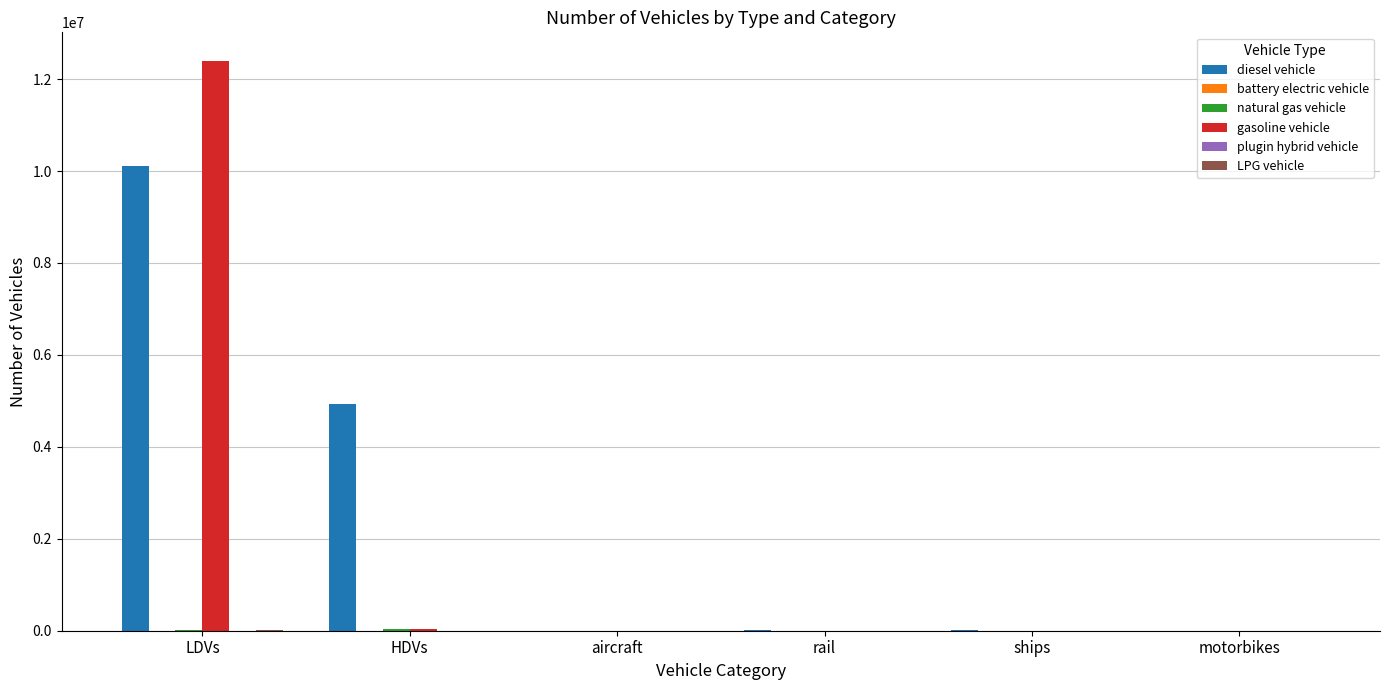

At which category is the sum across all series the highest?

LDVs